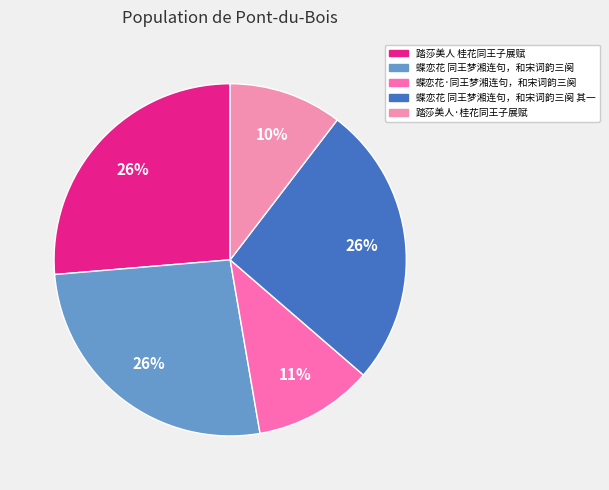

Is there any slice that represents more than half of the pie?

No